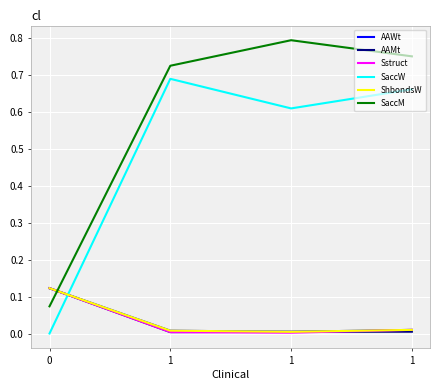

Is it true that SaccW equals 0.0 at 0?

True